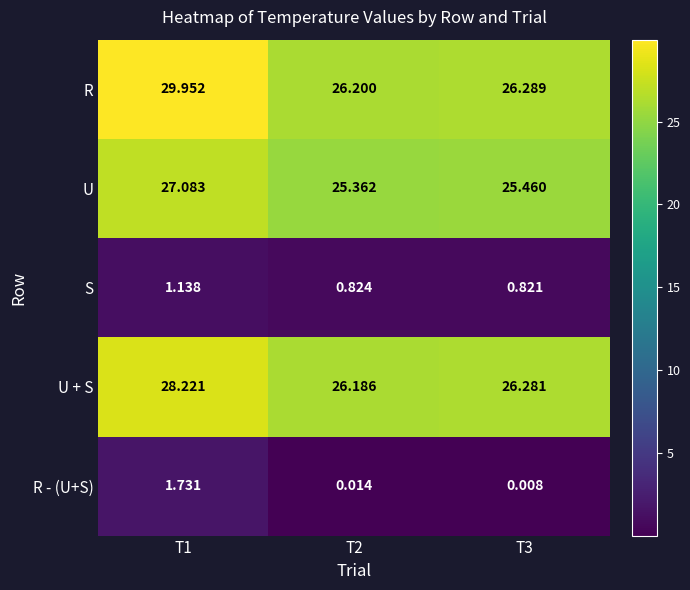

What is the total value across all series at T2?

78.6